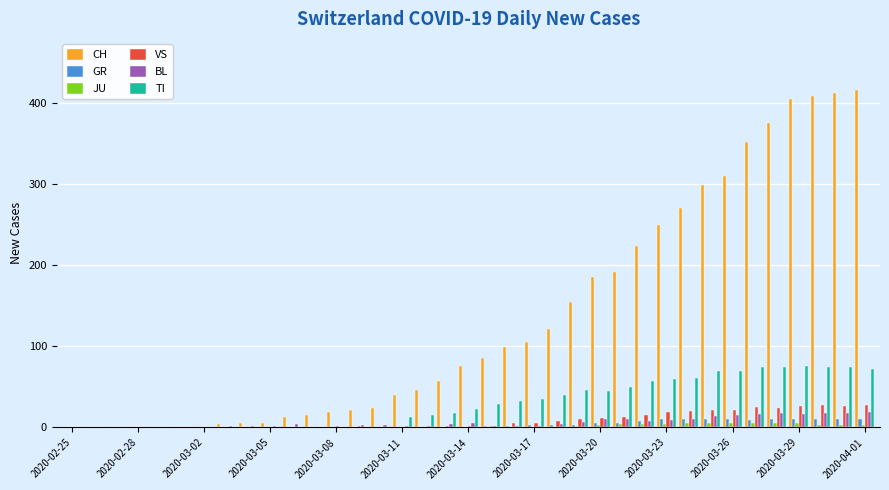

What is the highest value of the VS series?

28